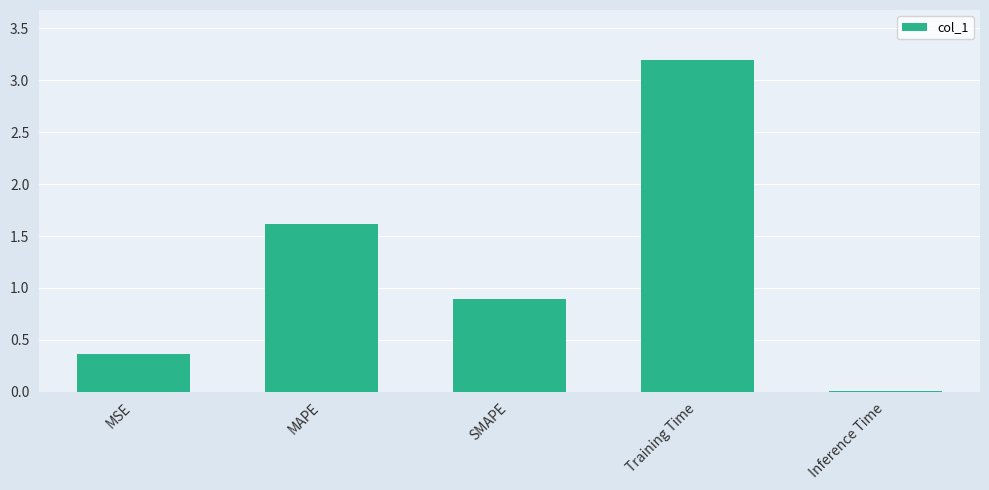

Which category has the highest value across all series?

Training Time